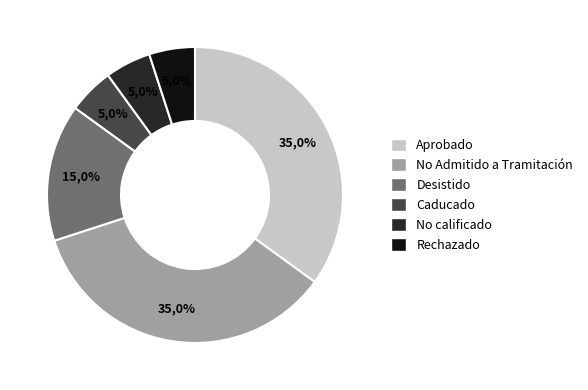

What is the total percentage of Rechazado and No calificado?

10.0%